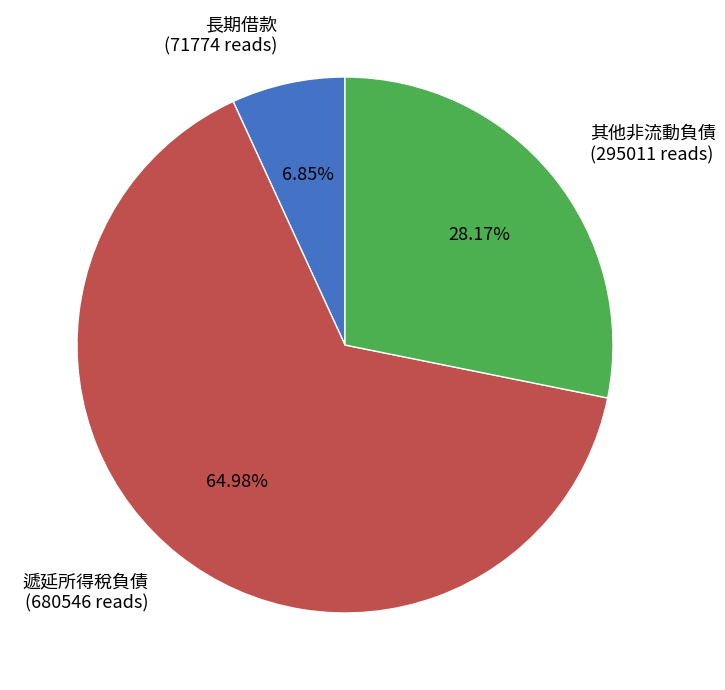

Which has a higher value, 遞延所得稅負債 or 長期借款?

遞延所得稅負債